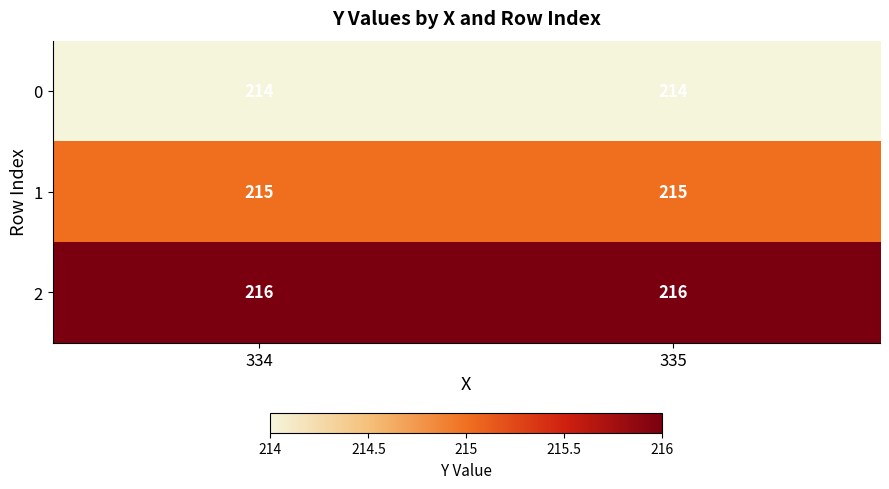

Rank the series by their average value, from lowest to highest.

0, 1, 2